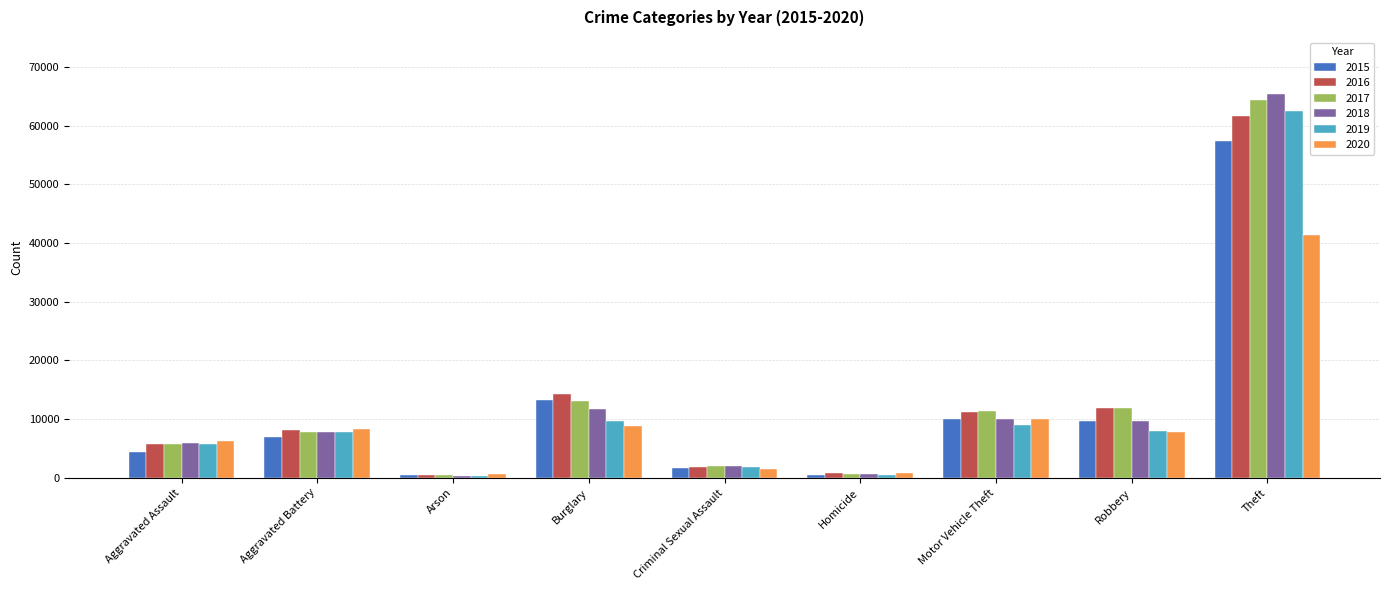

The 2015 series shows 2281 at Motor Vehicle Theft. True or false?

False